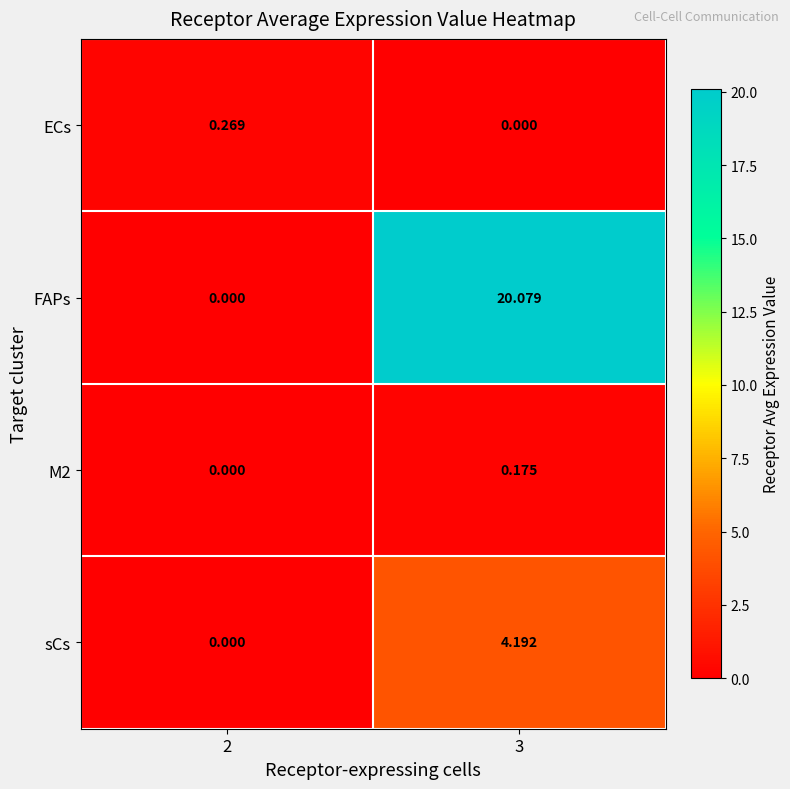

How many data points does each series have?

2